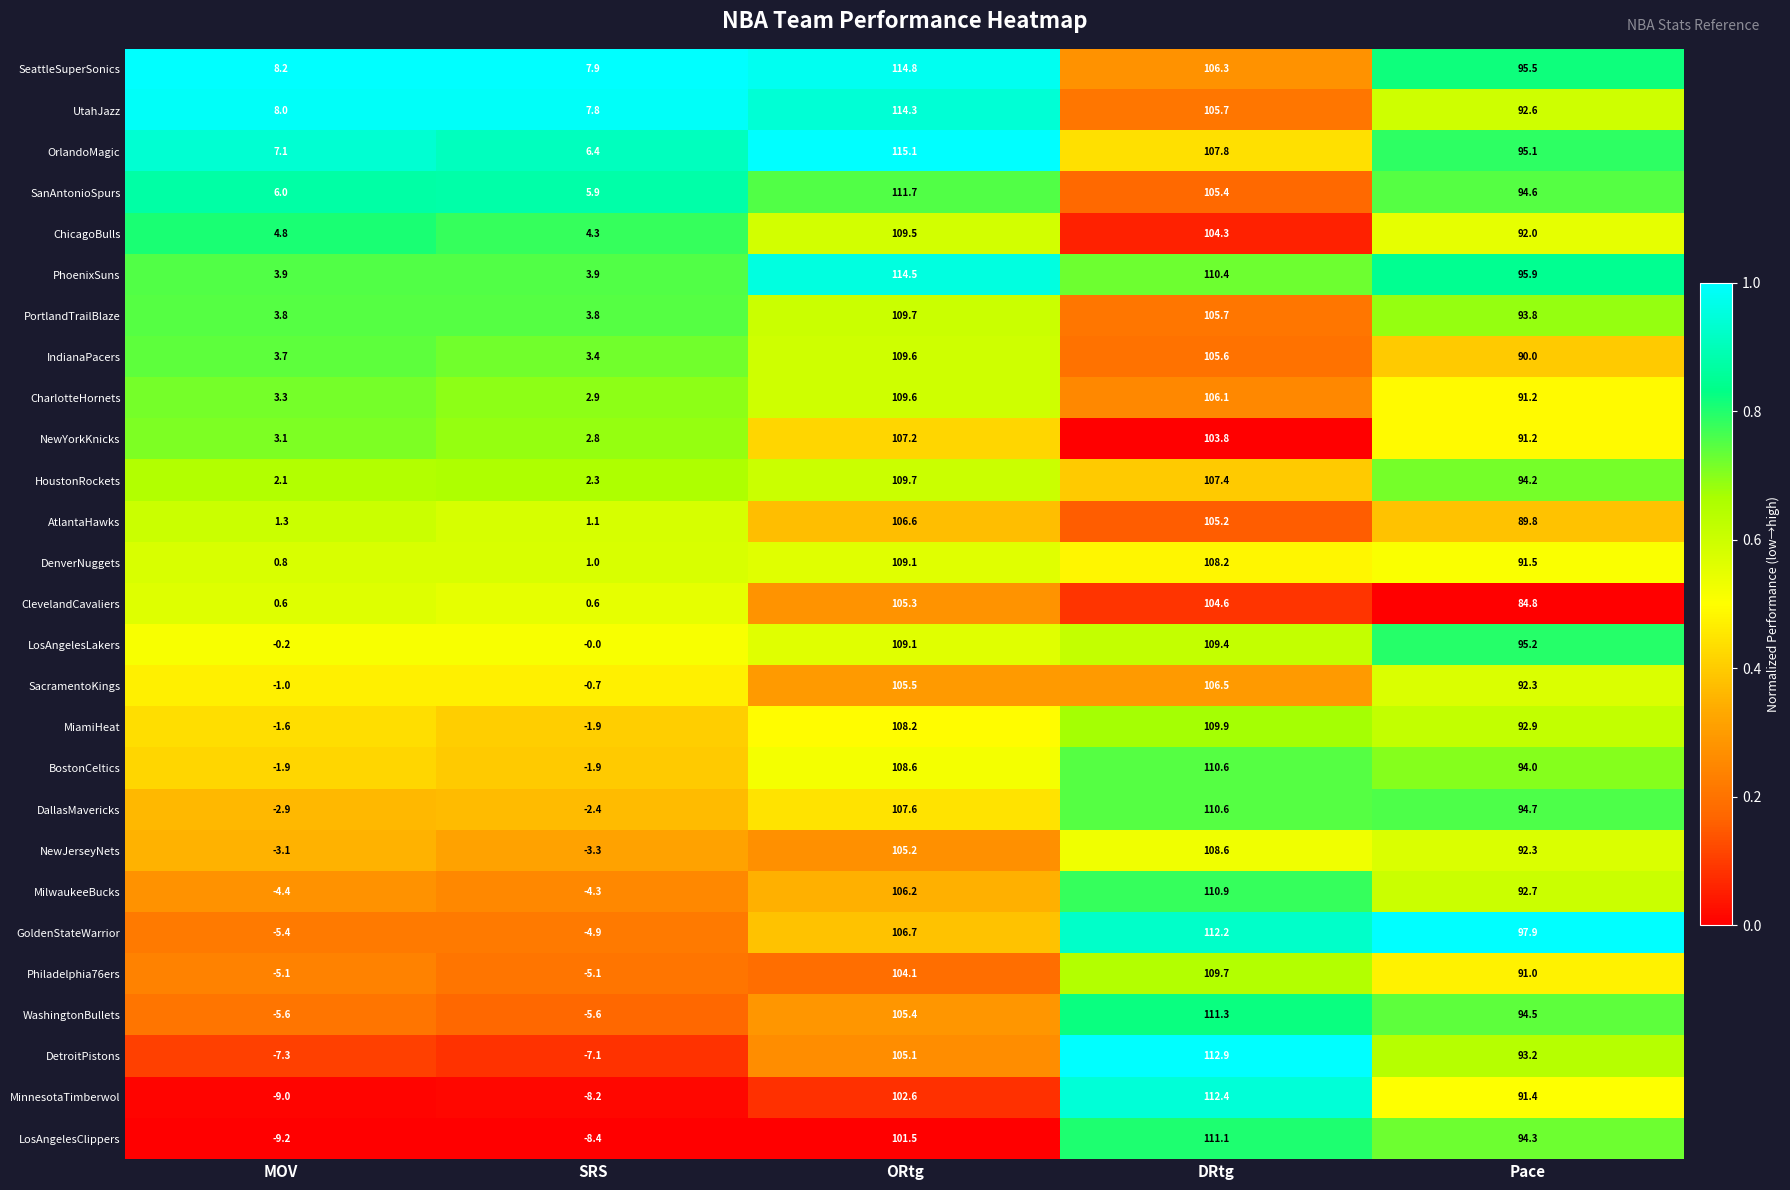

What value does the UtahJazz series have at DRtg?

105.7